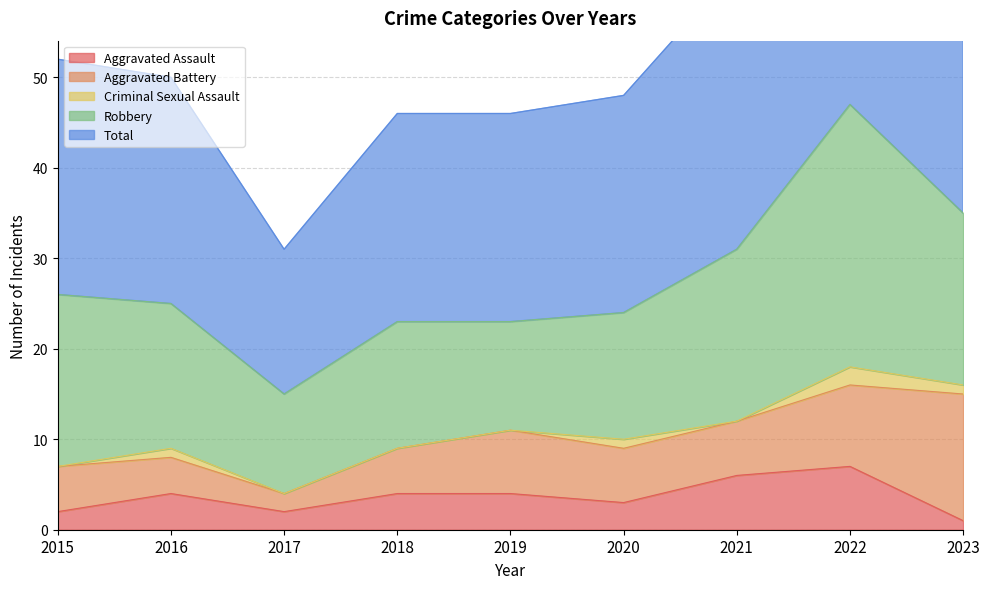

What is the sum of all Aggravated Battery values?

58